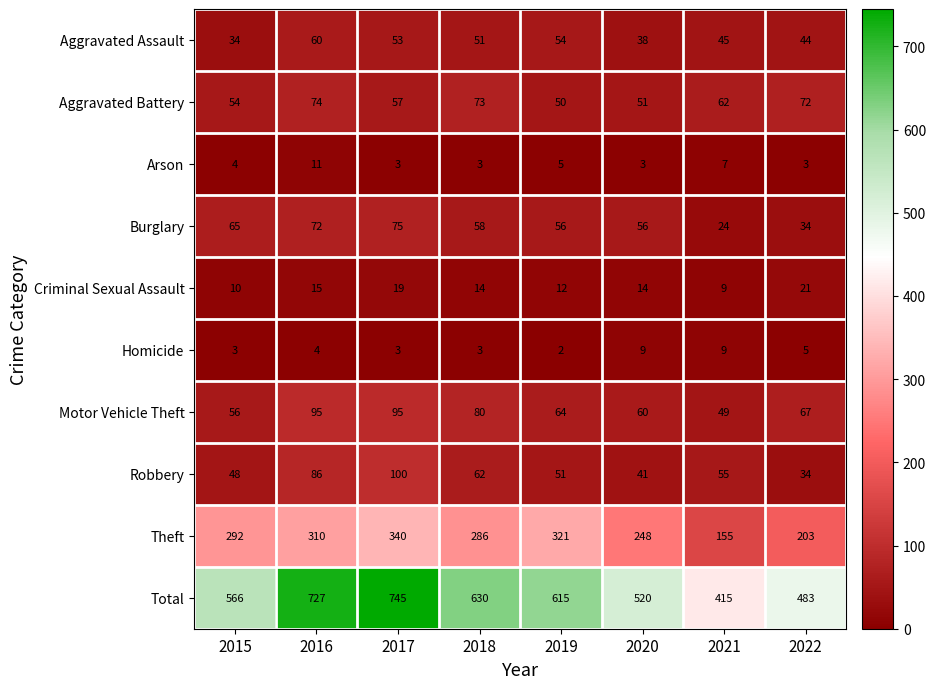

What is the difference between the second highest and second lowest values in the Criminal Sexual Assault series?

9